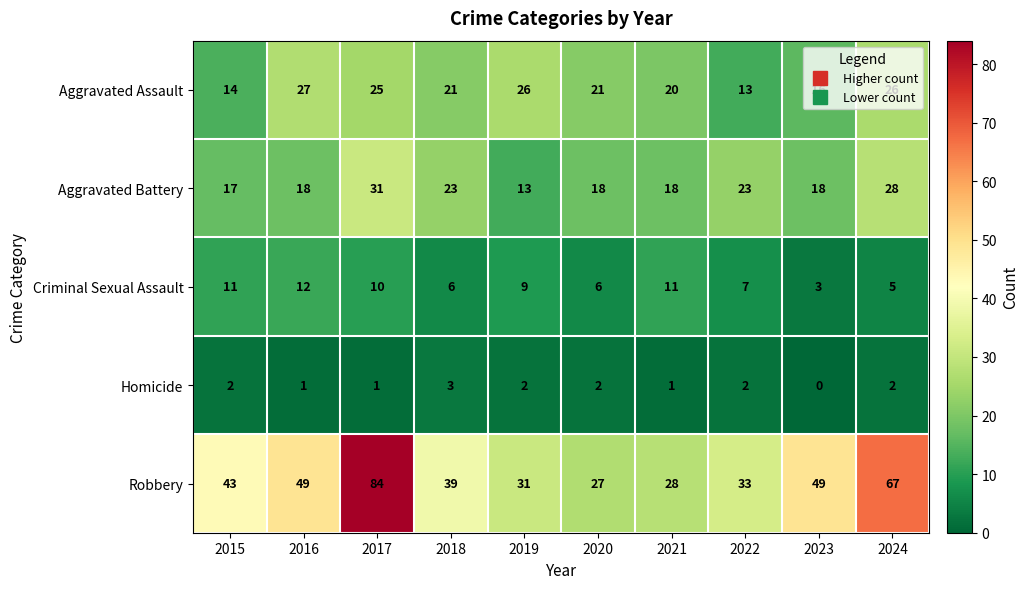

Which series has the largest total across all categories?

Robbery